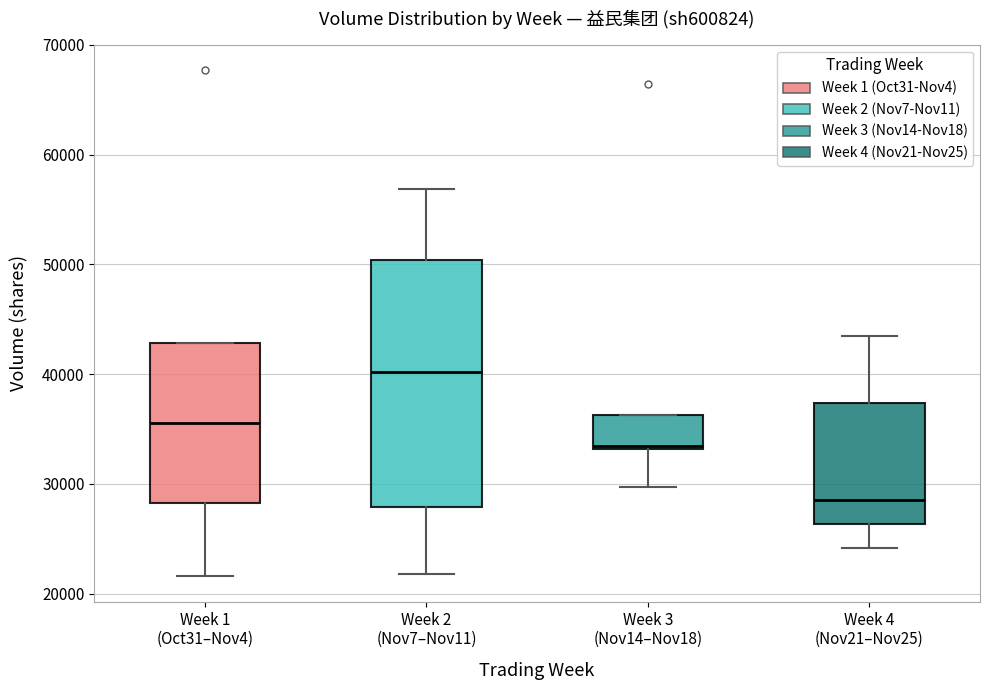

Reading left to right, read every box against the y-axis: the position of its median line, the range the box covers, and the ends of its whiskers. The values are not printed on the chart, so give them approximately, as read against the axis.

Week 1 (Oct31–Nov4): median 36000, box 28000 to 43000, whiskers 22000 to 43000
Week 2 (Nov7–Nov11): median 40000, box 28000 to 50000, whiskers 22000 to 57000
Week 3 (Nov14–Nov18): median 33000, box 33000 to 36000, whiskers 30000 to 36000
Week 4 (Nov21–Nov25): median 28000, box 26000 to 37000, whiskers 24000 to 43000